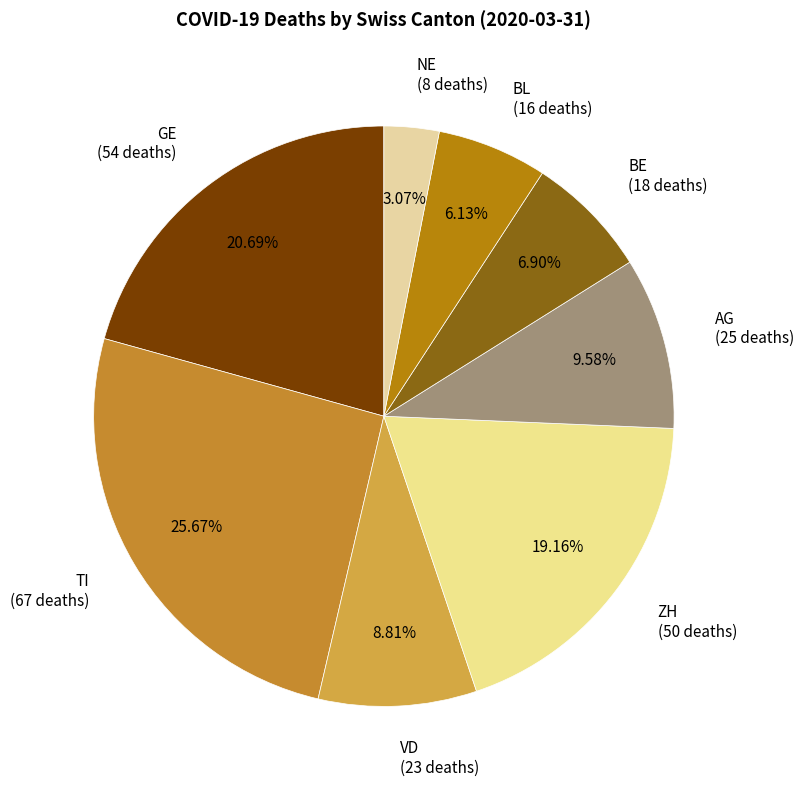

Combined, do VD and NE account for over 50%?

No